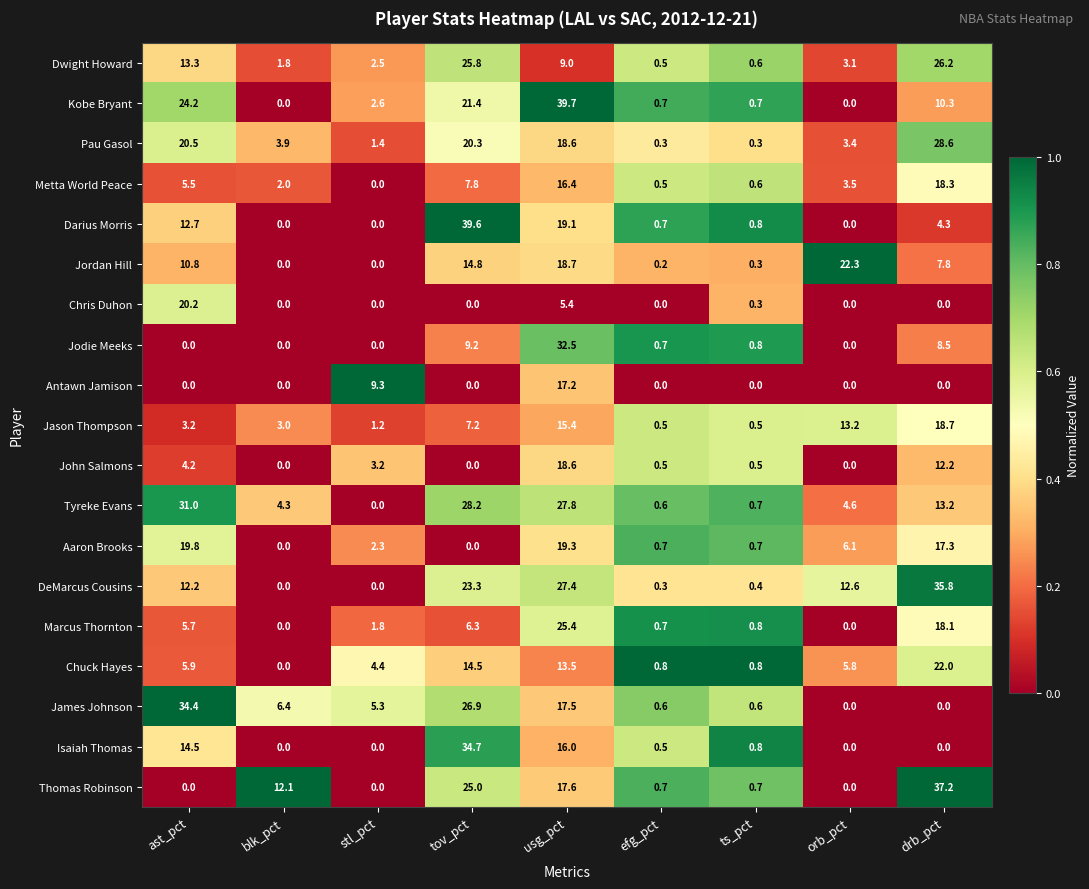

Which series has the largest total across all categories?

DeMarcus Cousins